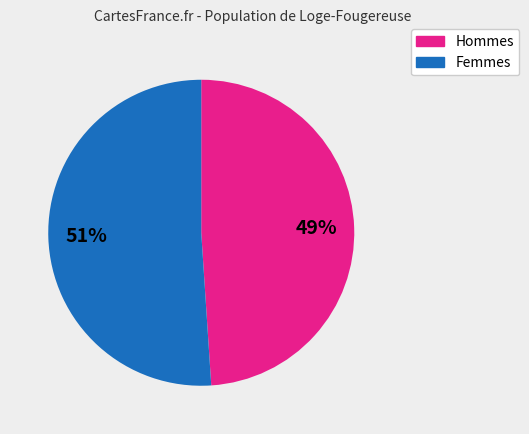

Count the number of slices in the pie.

2